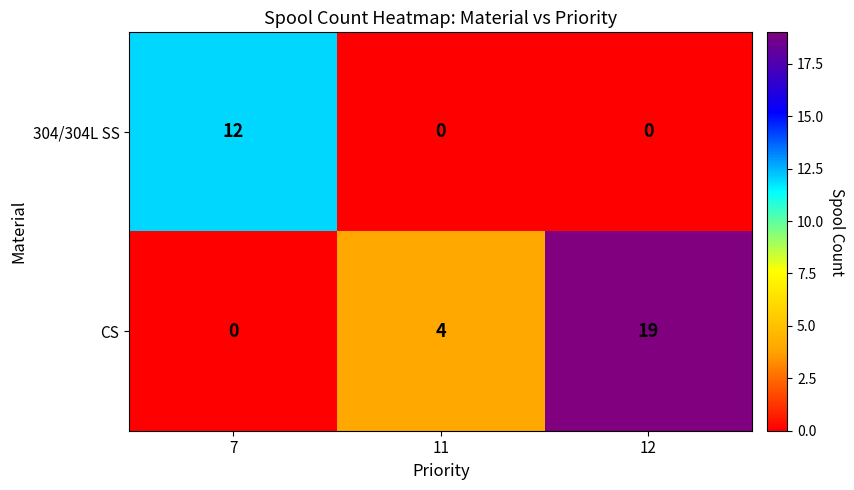

What is the difference between the maximum and second lowest values in the CS series?

15